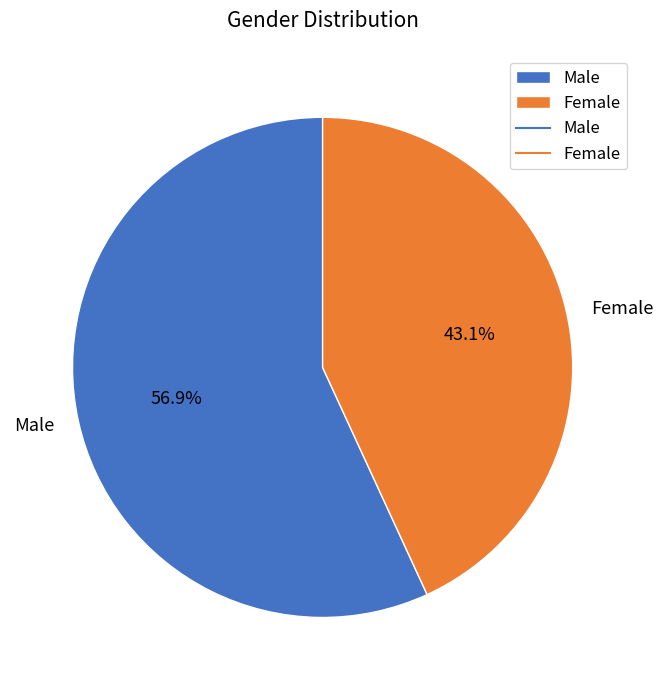

Which has a higher value, Female or Male?

Male